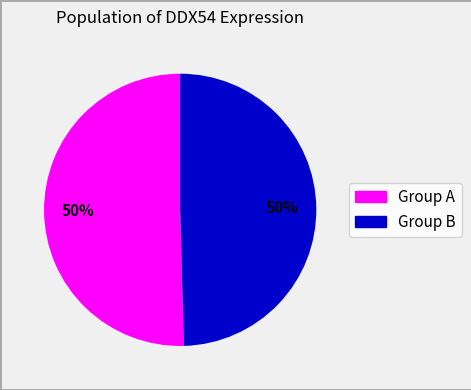

Approximately how many times larger is the value at Group A compared to Group B?

1.0